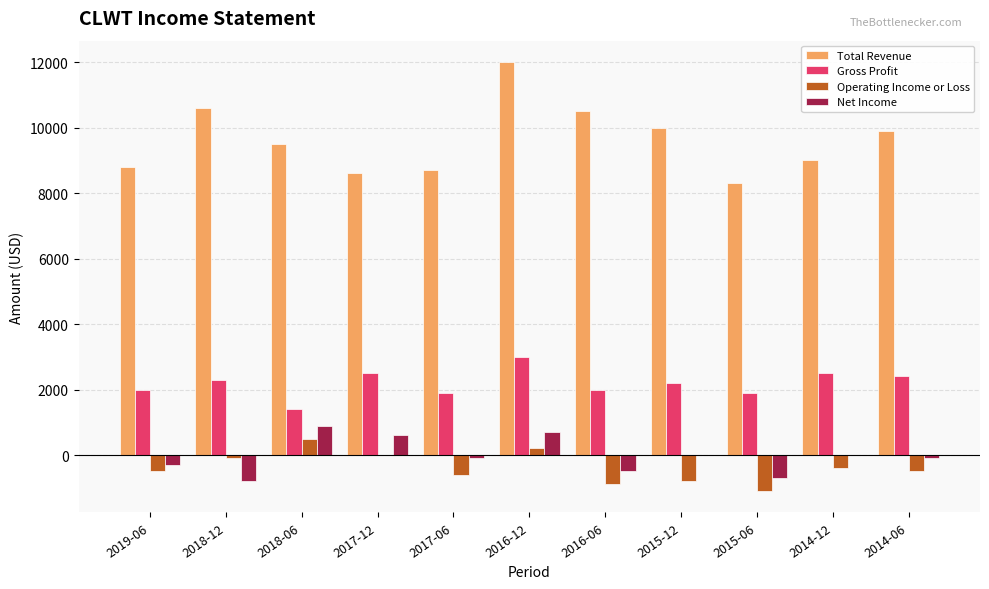

Which series has the largest total across all categories?

Total Revenue